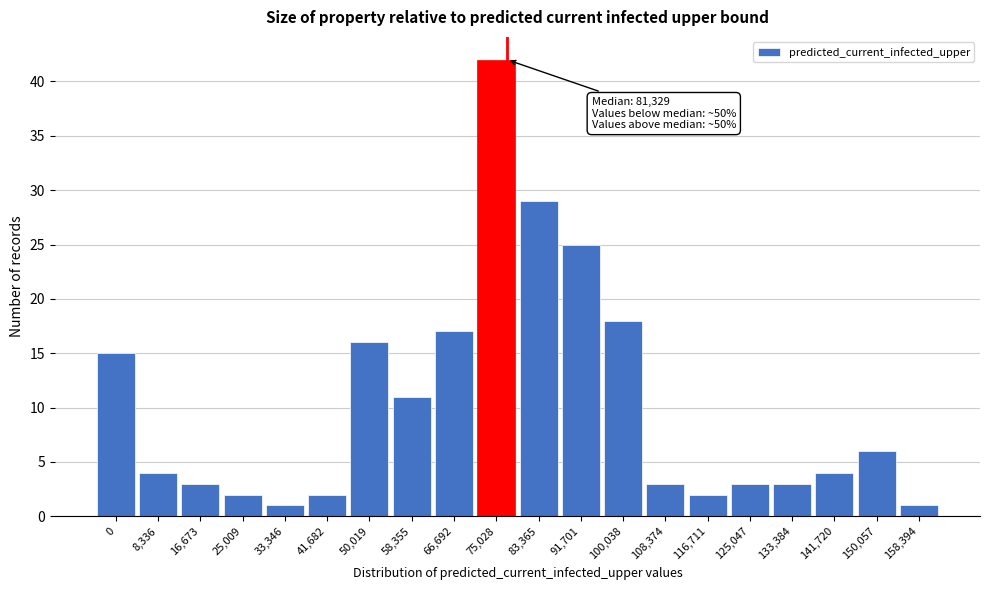

Reading left to right, transcribe all the data shown in this chart.

0=15	8,336=4	16,673=3	25,009=2	33,346=1	41,682=2	50,019=16	58,355=11	66,692=17	75,028=42	83,365=29	91,701=25	100,038=18	108,374=3	116,711=2	125,047=3	133,384=3	141,720=4	150,057=6	158,394=1